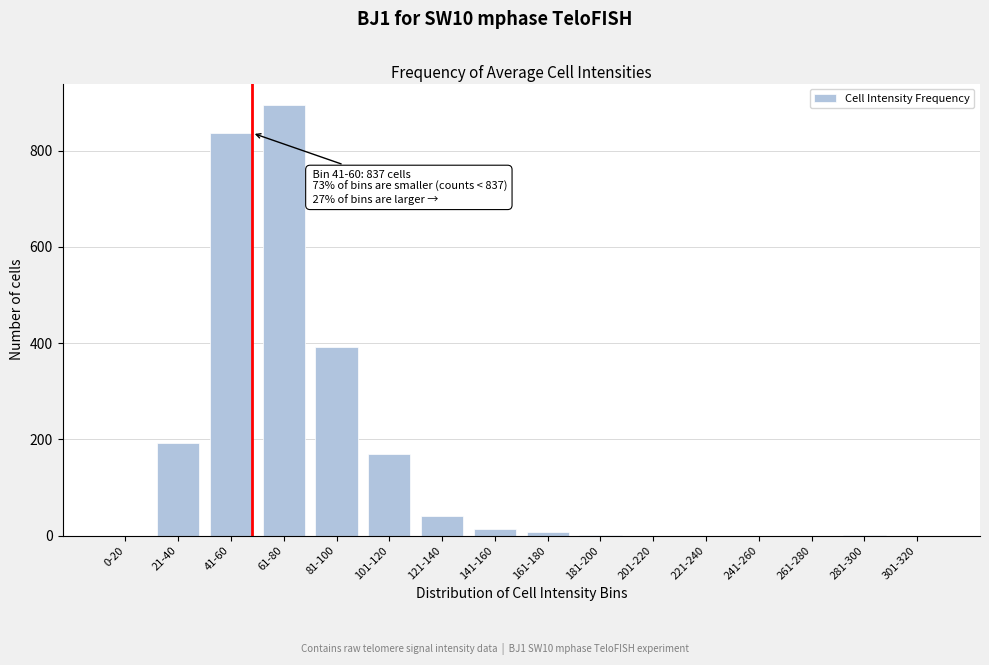

Which category has the highest value across all series?

61-80